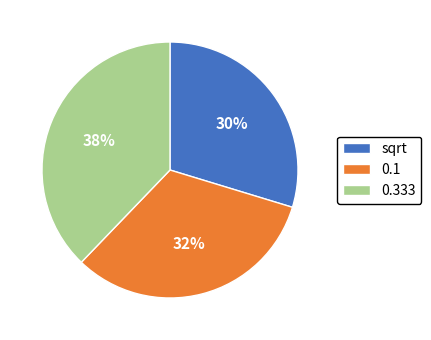

Which slice is the smallest?

sqrt